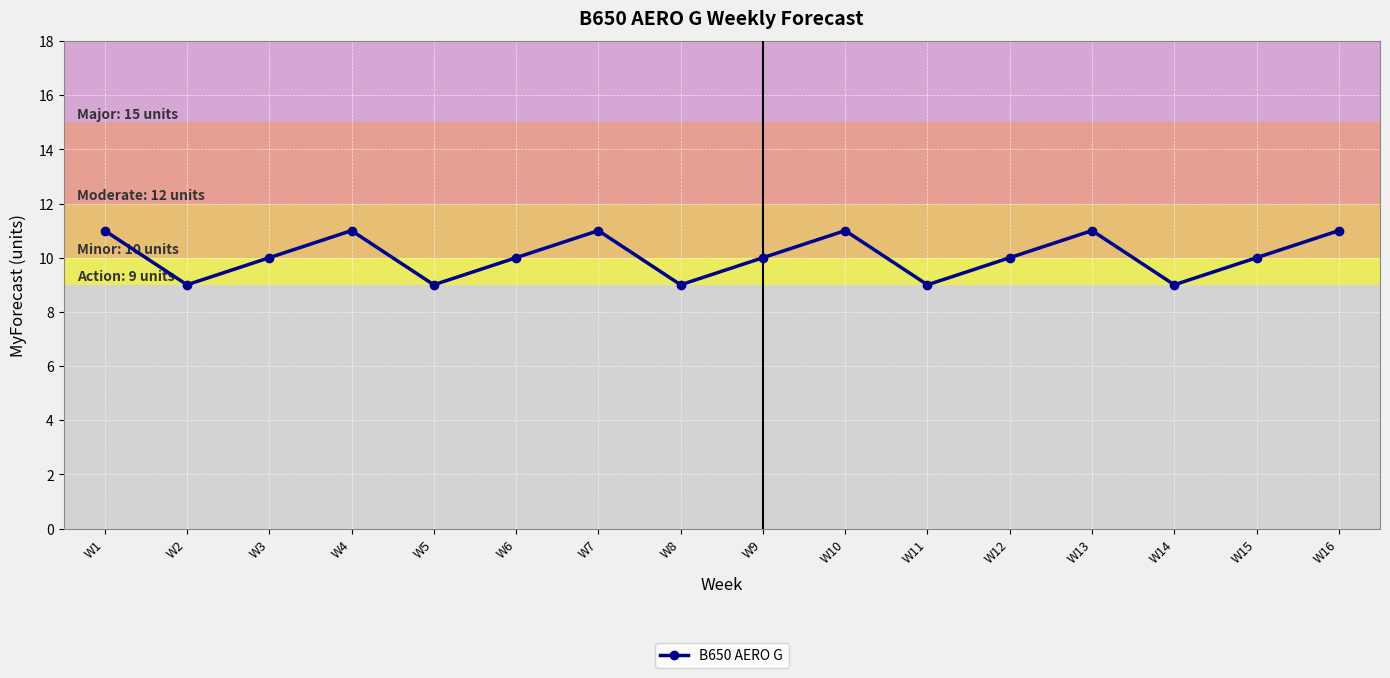

How many series are shown in this chart?

1